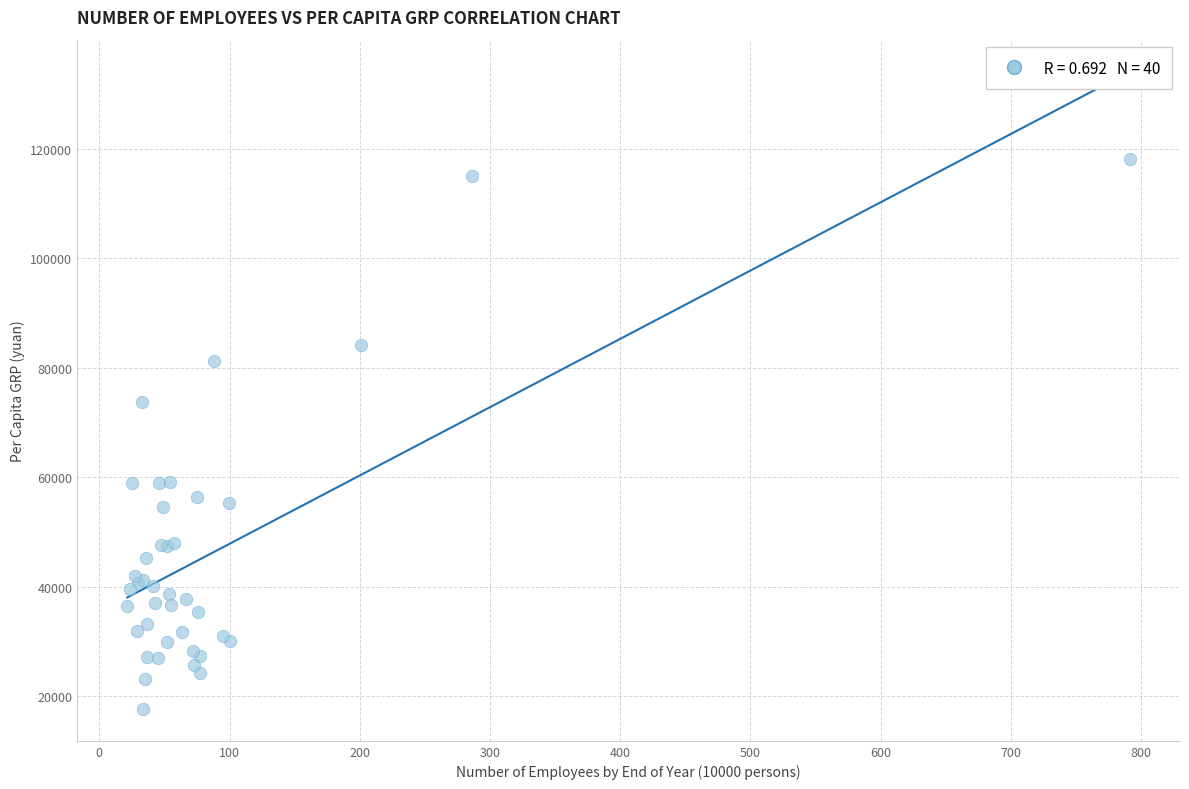

What Y value in the scatter plot is closest to 67920?

73755